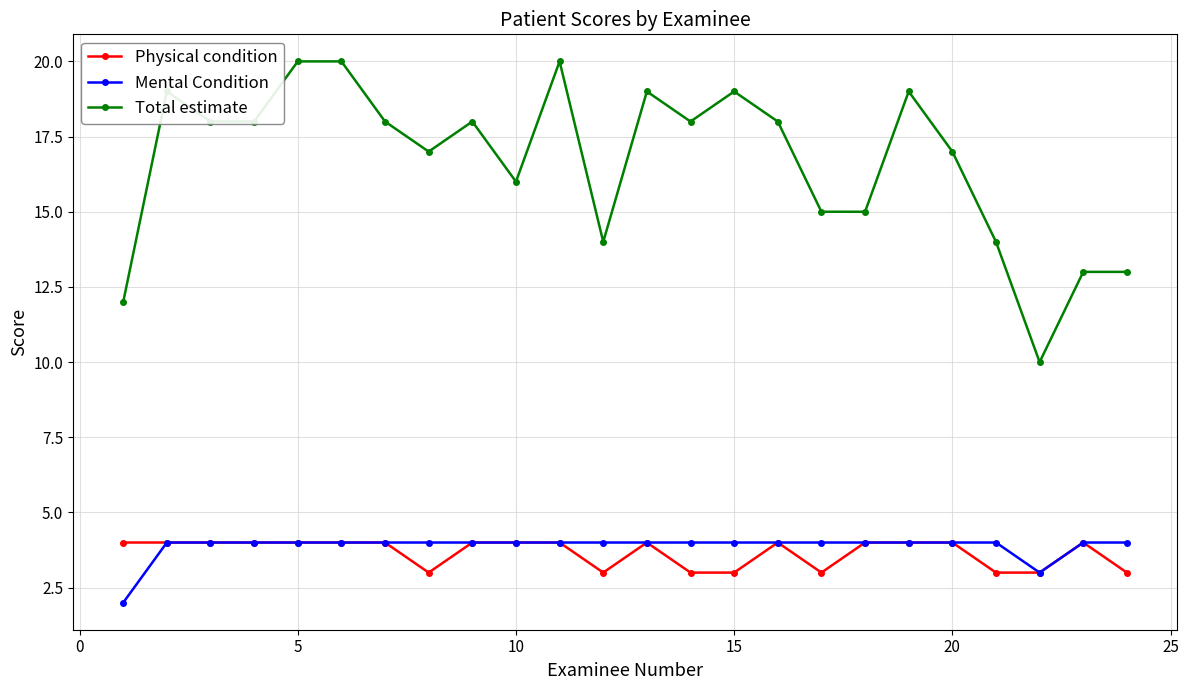

True or false: Total estimate and Physical condition intersect in this chart.

False